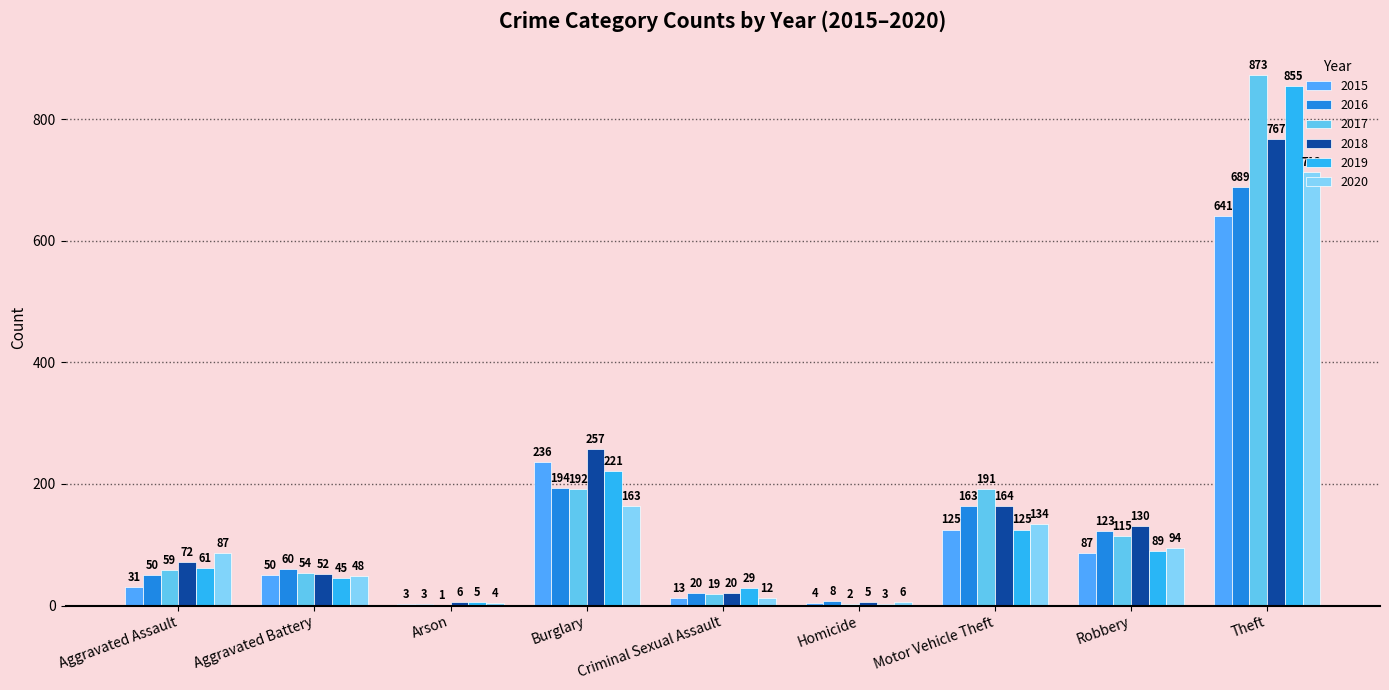

What are all the series names shown in the legend?

2015, 2016, 2017, 2018, 2019, 2020